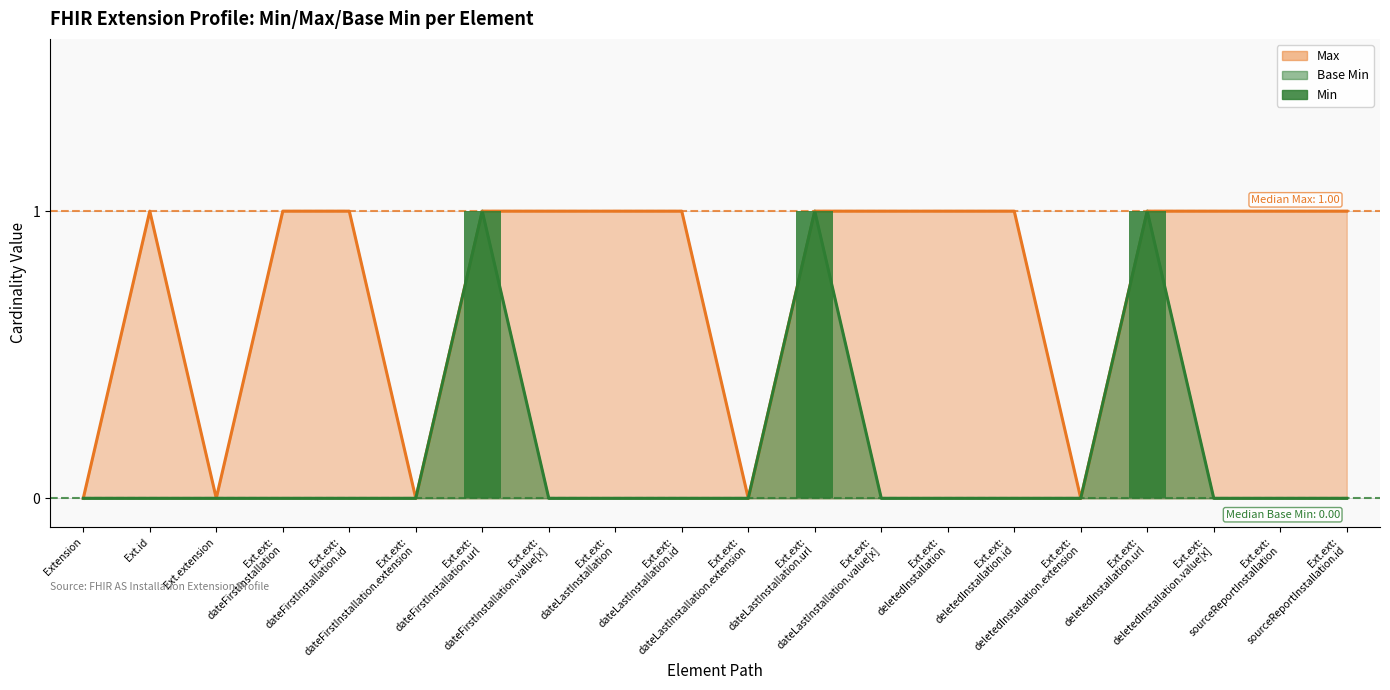

What is the difference between the maximum and minimum values?

1